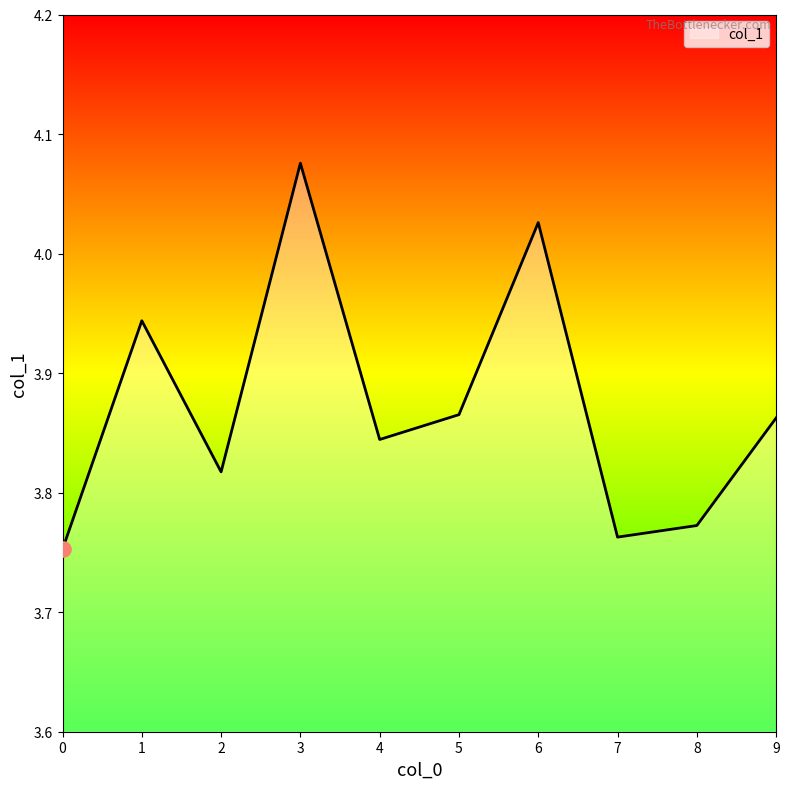

Which has a higher value, 6 or 8?

6